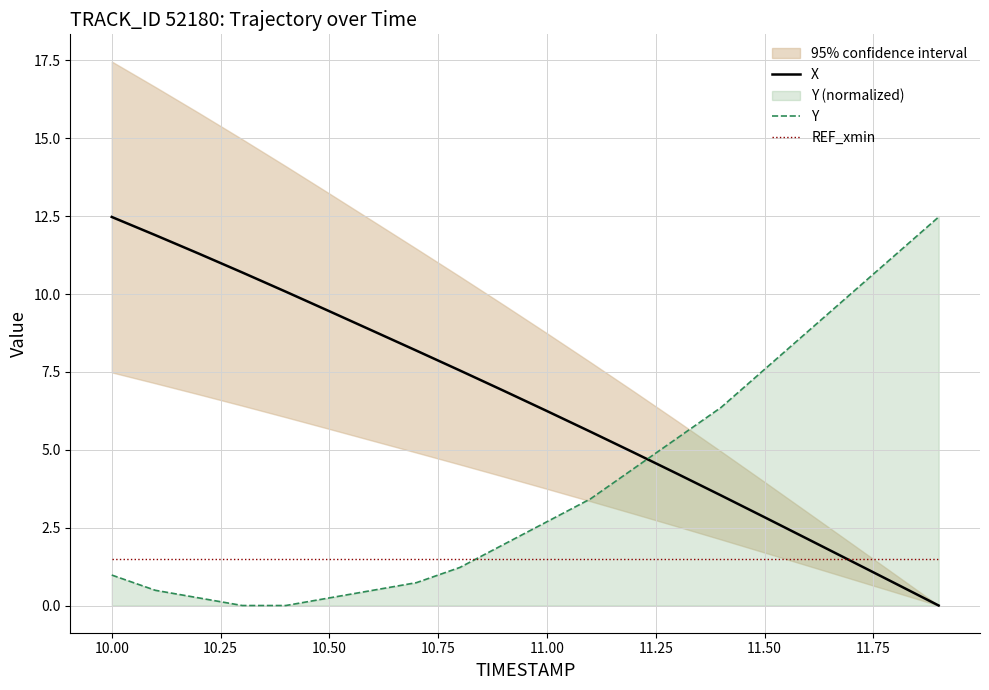

Which series has the widest spread of values?

X